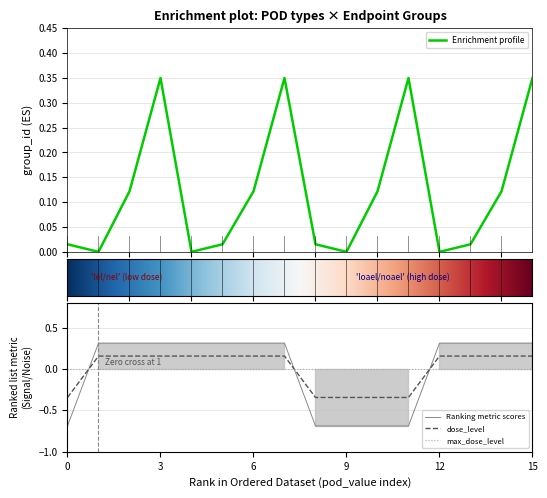

The value of mg_kg_day_value at 7 is 0.1. True or false?

False